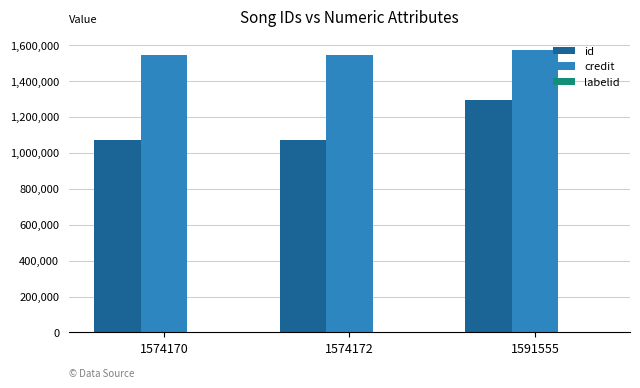

Is the value of credit at 1591555 greater than the value of id at 1574170?

Yes